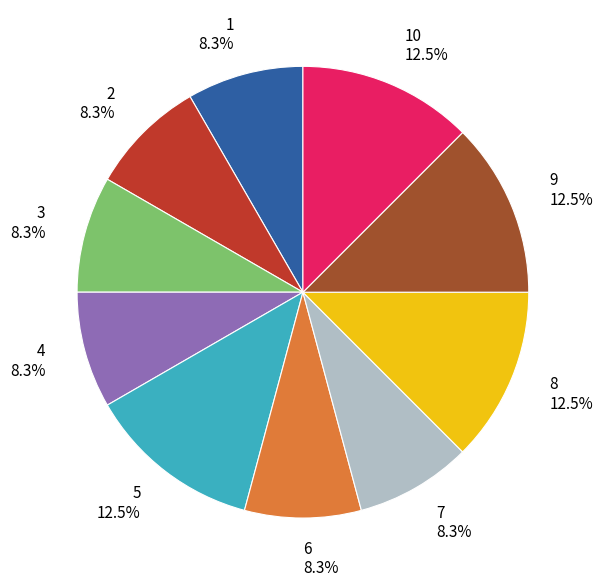

What is the ratio of the value at 1 8.3% to the value at 8 12.5%?

0.7